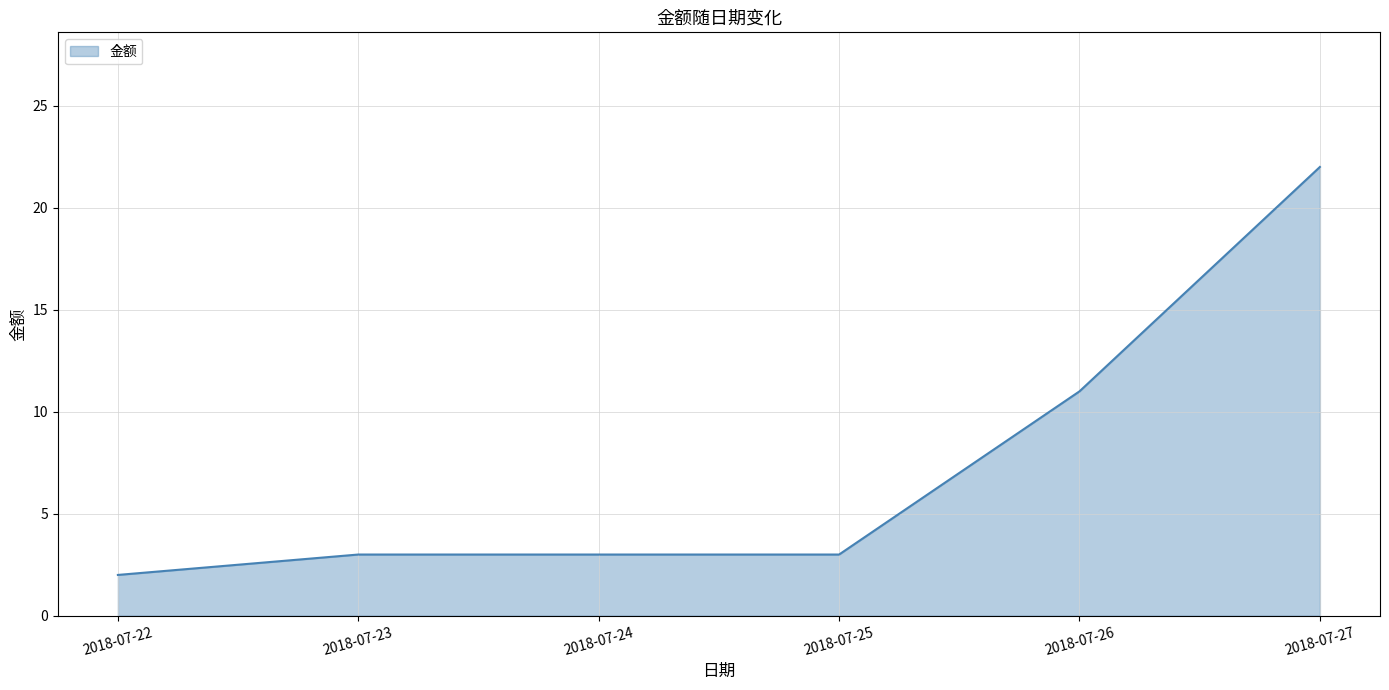

Reading left to right, list all the values displayed in this chart.

2018-07-22=2	2018-07-23=3	2018-07-24=3	2018-07-25=3	2018-07-26=11	2018-07-27=22